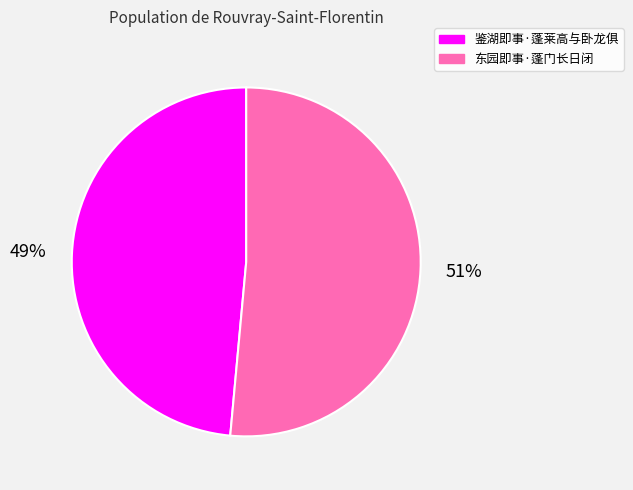

Do 鉴湖即事·蓬莱高与卧龙俱 and 东园即事·蓬门长日闭 together represent more than half of the pie?

Yes